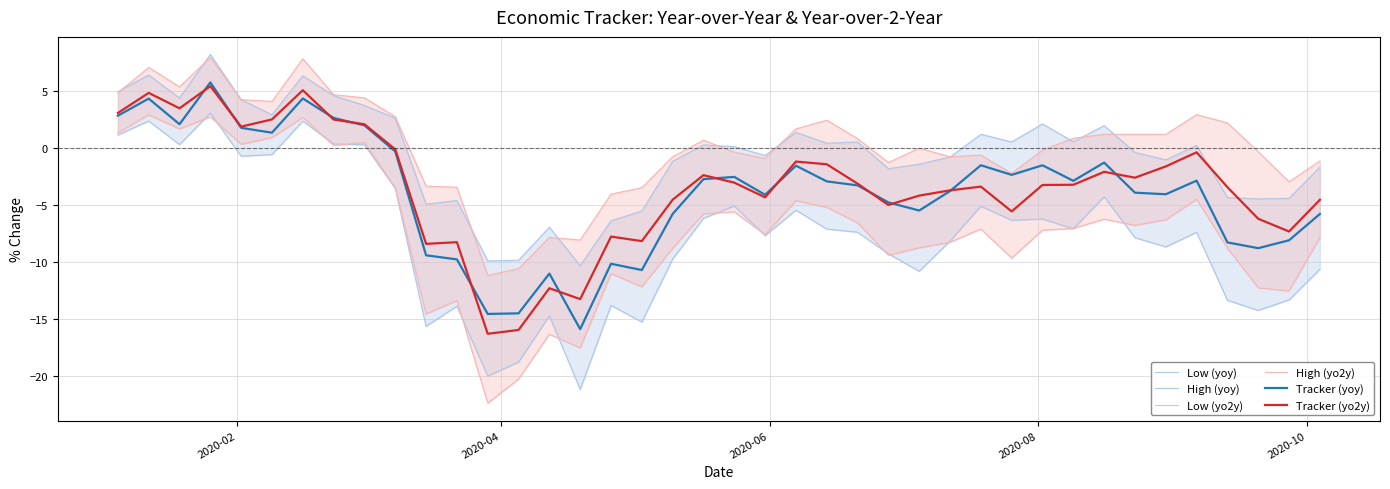

Reading left to right, extract all data points from this chart.

Low (yoy): 1.1	2.4	0.3	3.1	-0.7	-0.6	2.4	0.4	0.3	-3.5	-15.6	-13.9	-20.0	-18.8	-14.7	-21.2	-13.8	-15.3	-9.7	-6.2	-5.1	-7.7	-5.4	-7.1	-7.4	-9.3	-10.8	-8.2	-5.1	-6.3	-6.2	-7.1	-4.3	-7.9	-8.7	-7.4	-13.4	-14.2	-13.3	-10.6
High (yoy): 4.9	6.4	4.4	8.2	4.2	2.9	6.3	4.6	3.7	2.6	-4.9	-4.6	-9.9	-9.8	-7.0	-10.3	-6.4	-5.5	-1.2	0.3	0.1	-0.7	1.4	0.4	0.5	-1.8	-1.4	-0.8	1.2	0.5	2.1	0.6	2.0	-0.4	-1.0	0.2	-4.3	-4.5	-4.4	-1.7
Low (yo2y): 1.3	2.9	1.7	2.7	0.3	0.9	2.7	0.2	0.5	-3.5	-14.6	-13.4	-22.4	-20.3	-16.3	-17.5	-11.0	-12.2	-8.8	-5.8	-5.6	-7.6	-4.6	-5.2	-6.6	-9.4	-8.8	-8.3	-7.1	-9.7	-7.2	-7.1	-6.2	-6.8	-6.3	-4.5	-8.8	-12.3	-12.5	-7.9
High (yo2y): 4.9	7.1	5.4	8.0	4.3	4.1	7.8	4.7	4.4	2.8	-3.3	-3.4	-11.2	-10.6	-7.8	-8.1	-4.0	-3.5	-0.8	0.7	-0.3	-0.9	1.7	2.5	0.8	-1.3	-0.0	-0.8	-0.6	-2.2	-0.2	0.9	1.2	1.2	1.2	2.9	2.2	-0.3	-3.0	-1.1
Tracker (yoy): 2.8	4.3	2.1	5.8	1.8	1.4	4.4	2.6	2.0	-0.3	-9.4	-9.8	-14.6	-14.5	-11.0	-15.9	-10.2	-10.7	-5.8	-2.7	-2.5	-4.1	-1.5	-2.9	-3.3	-4.8	-5.5	-3.8	-1.5	-2.4	-1.5	-2.9	-1.3	-3.9	-4.1	-2.9	-8.3	-8.8	-8.1	-5.8
Tracker (yo2y): 3.1	4.8	3.5	5.4	1.9	2.5	5.1	2.5	2.1	-0.1	-8.4	-8.3	-16.3	-16.0	-12.3	-13.3	-7.8	-8.2	-4.5	-2.4	-3.0	-4.3	-1.2	-1.4	-3.1	-5.0	-4.2	-3.7	-3.4	-5.6	-3.2	-3.2	-2.1	-2.6	-1.6	-0.4	-3.4	-6.2	-7.3	-4.5